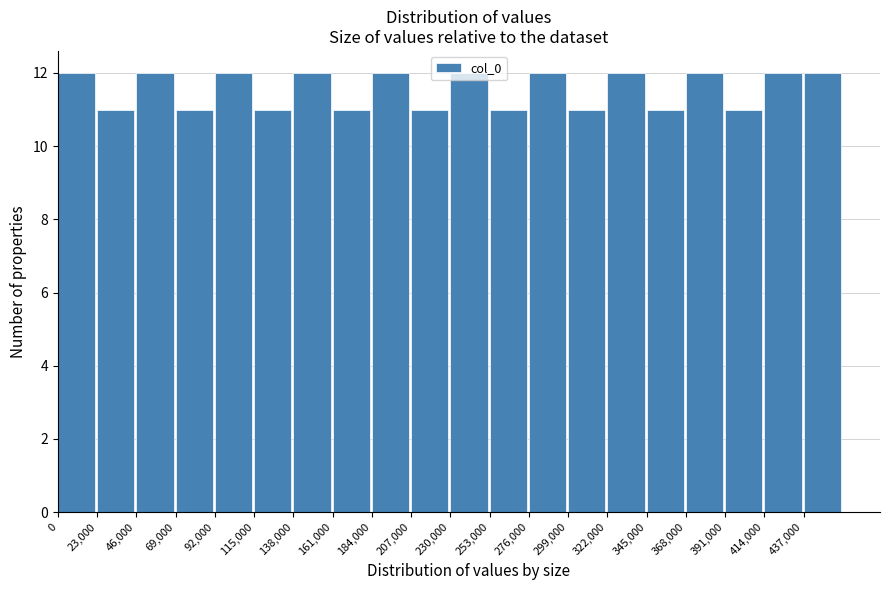

Reading left to right, transcribe this chart: for each bar, give the range it covers on the x-axis and its height. Neither the bar edges nor the heights are printed on the chart, so give them approximately, as read against the axes.

0 to 23000: 12
23000 to 46000: 11
46000 to 69000: 12
69000 to 92000: 11
92000 to 115000: 12
115000 to 138000: 11
138000 to 161000: 12
161000 to 184000: 11
184000 to 207000: 12
207000 to 230000: 11
230000 to 253000: 12
253000 to 276000: 11
276000 to 299000: 12
299000 to 322000: 11
322000 to 345000: 12
345000 to 368000: 11
368000 to 391000: 12
391000 to 414000: 11
414000 to 437000: 12
437000 to 460000: 12